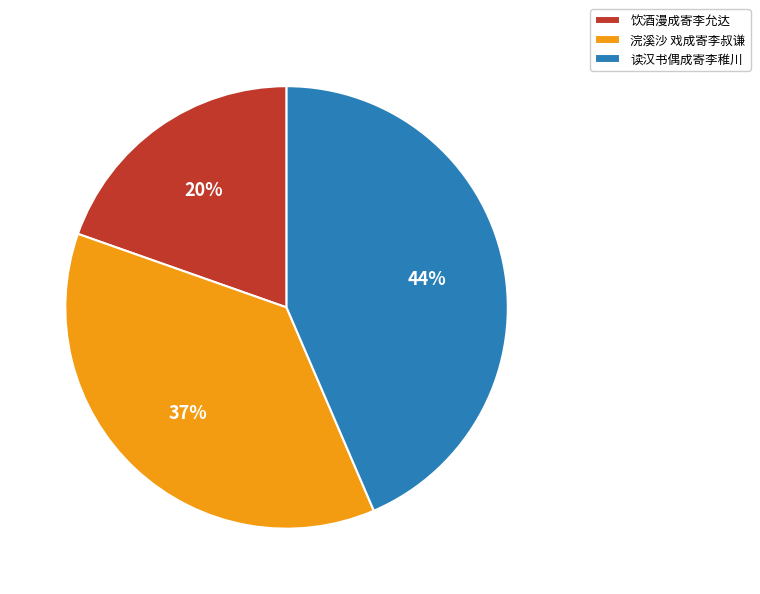

Which slice is the smallest?

饮酒漫成寄李允达